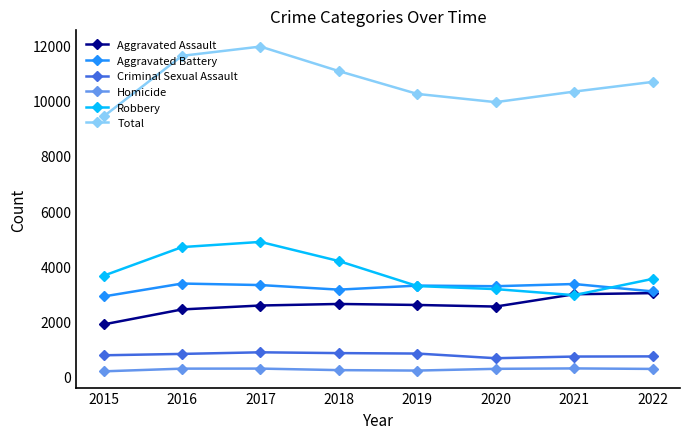

Does the chart display data point markers on the line(s)?

Yes